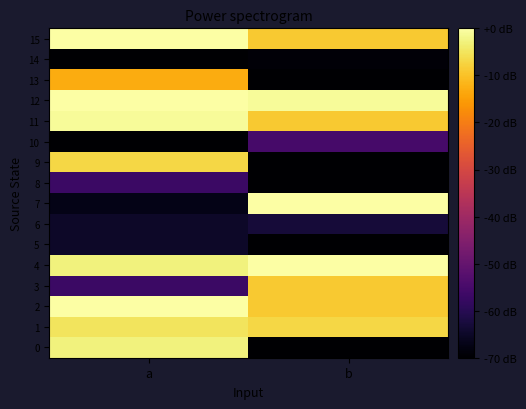

Rank the series at b from lowest to highest value.

0, 5, 8, 9, 13, 14, 6, 10, 2, 3, 11, 15, 1, 12, 4, 7